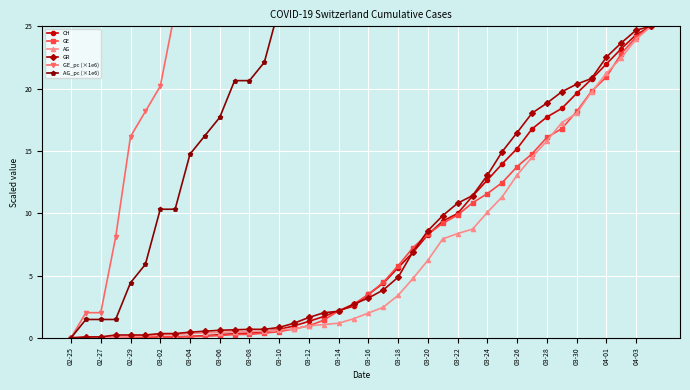

True or false: GE has a value of 26.4 at 03-28.

False